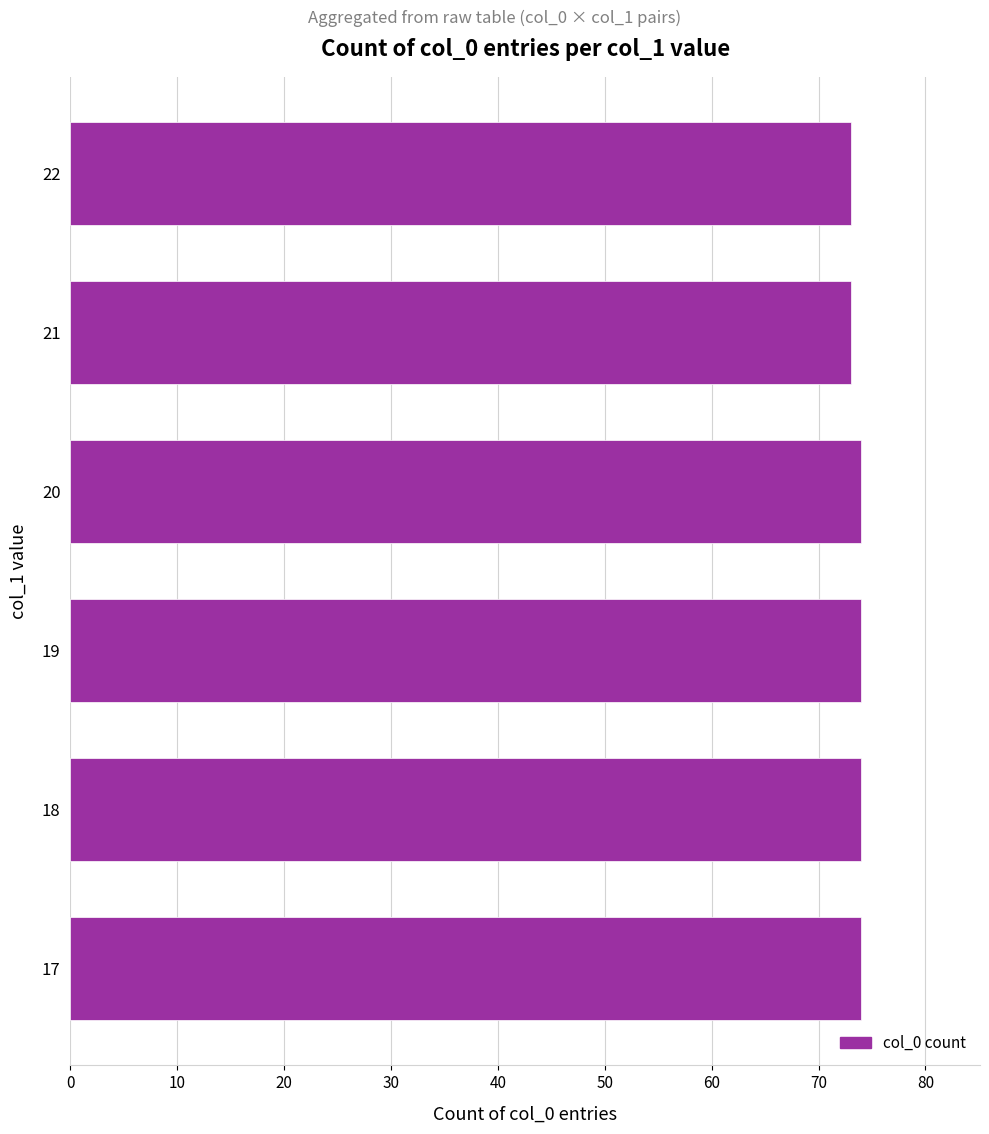

The value at 22 is 73. True or false?

True